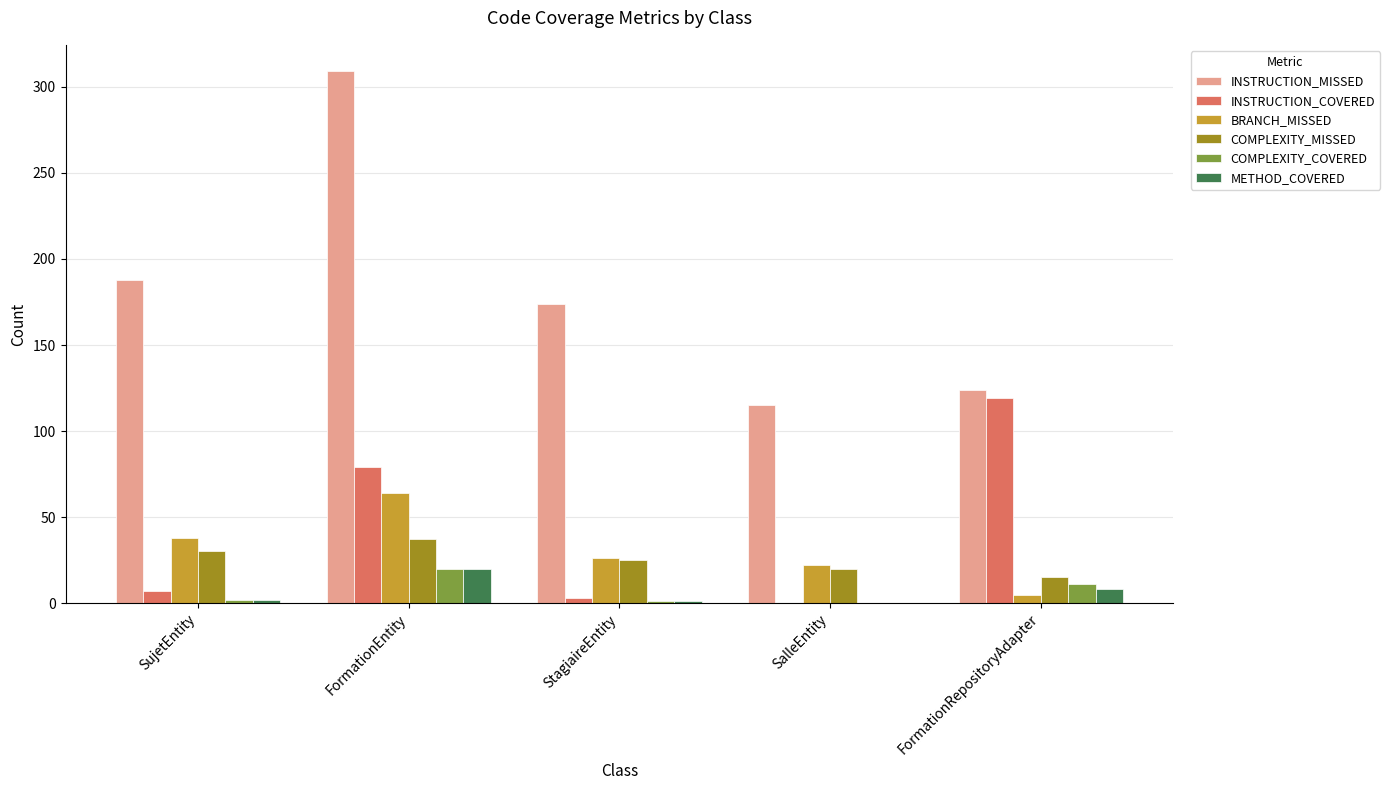

Is it true that INSTRUCTION_MISSED equals 180 at FormationEntity?

False